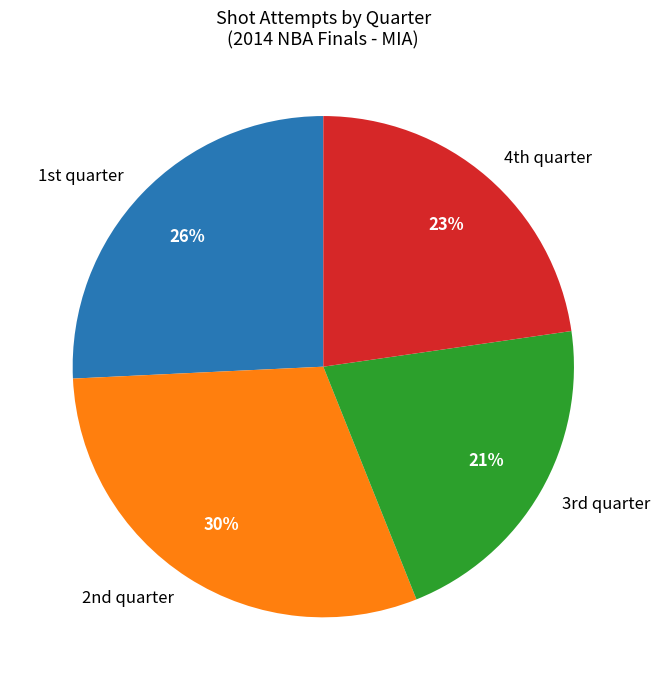

How many slices are in this pie chart?

4